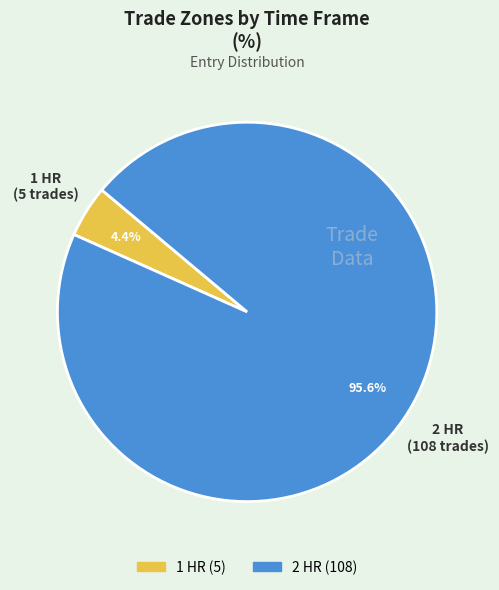

Rank the categories by value from highest to lowest.

2 HR, 1 HR